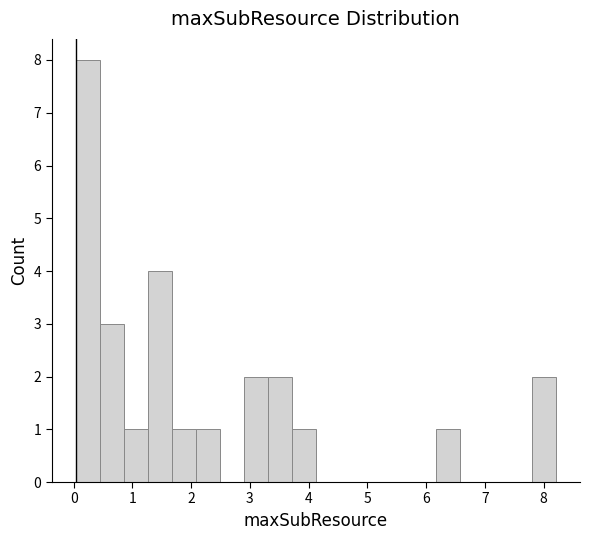

Which range on the x-axis has the tallest bar?

0.0 to 0.4